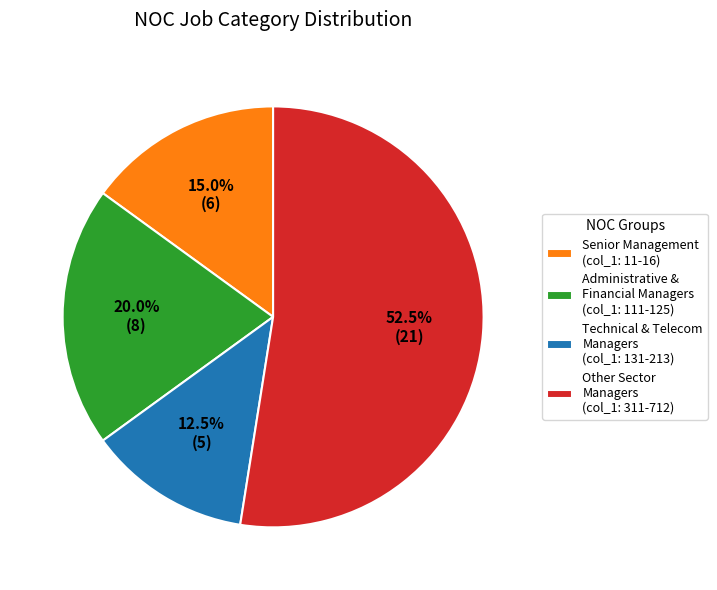

Which slice is the largest?

Other Sector Managers (col_1: 311-712)